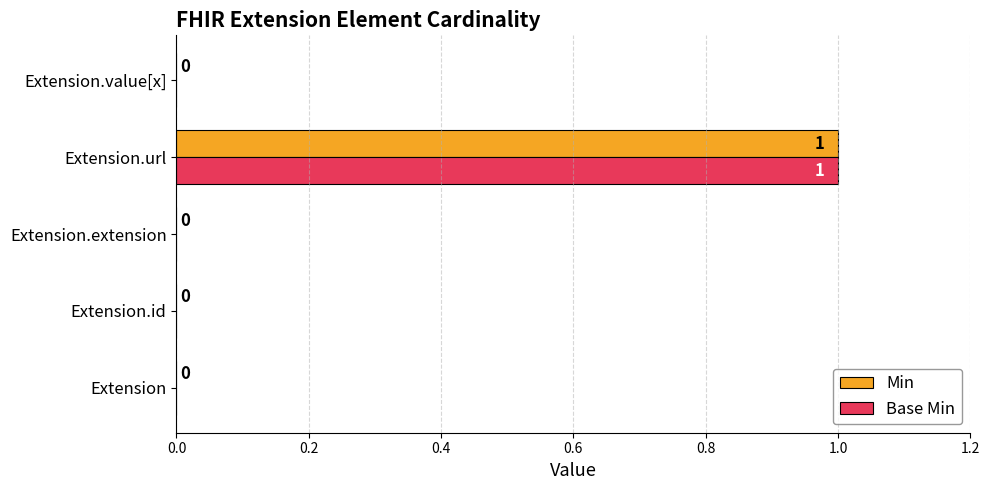

The value of Base Min at Extension.value[x] is 0. True or false?

True